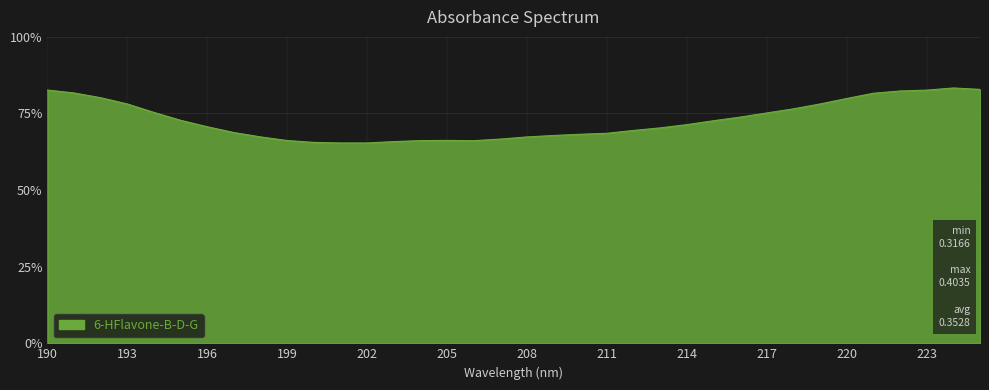

What is the smallest value displayed?

0.3